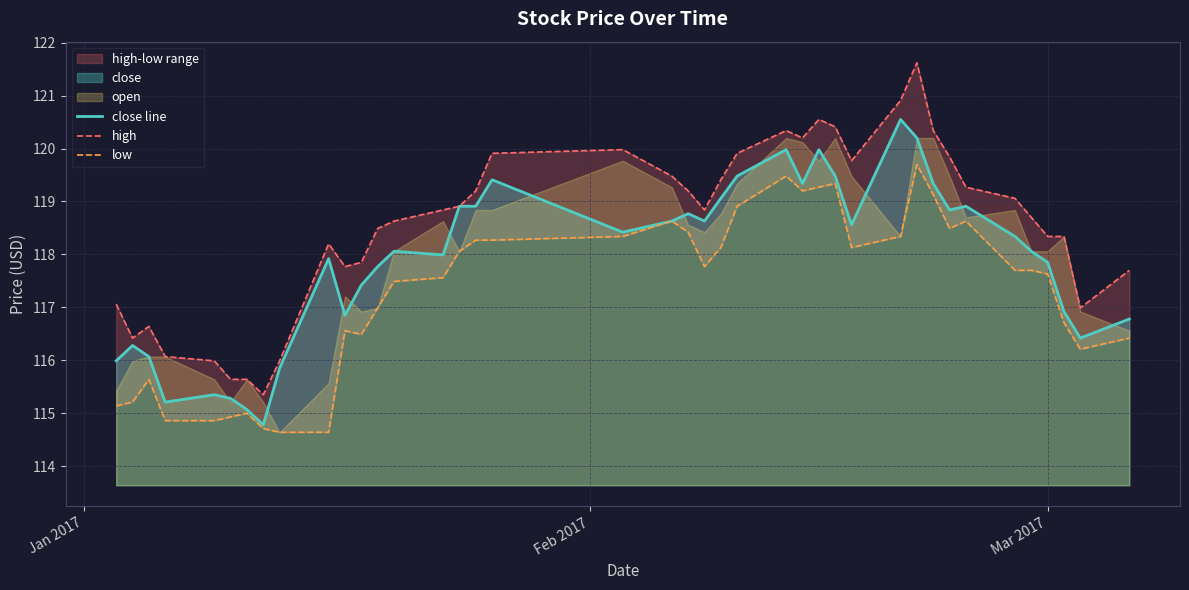

The value of high at 10 is 178.7. True or false?

False